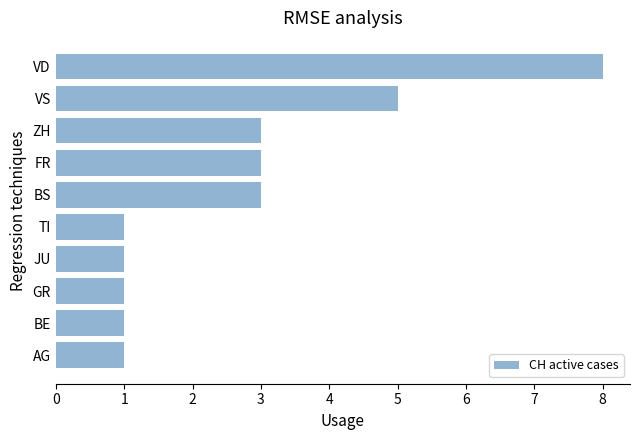

Does the chart contain stacked bars?

No